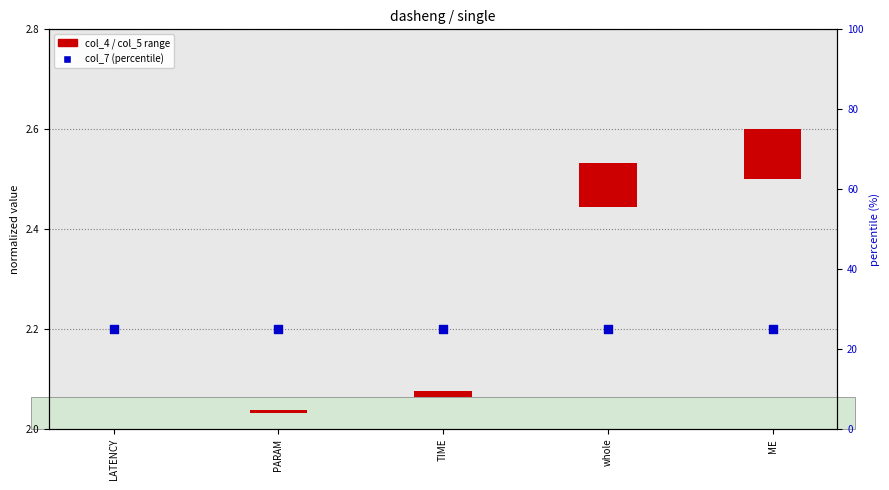

Is the value of col_4 / col_5 range at ME greater than the value of col_7 at PARAM?

No